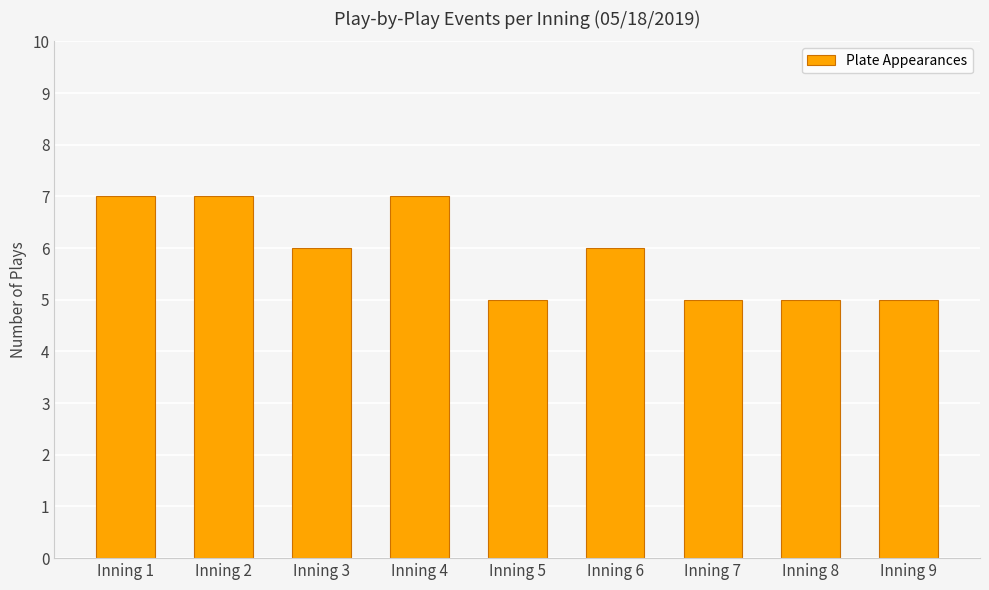

Count the number of data series in this chart.

1